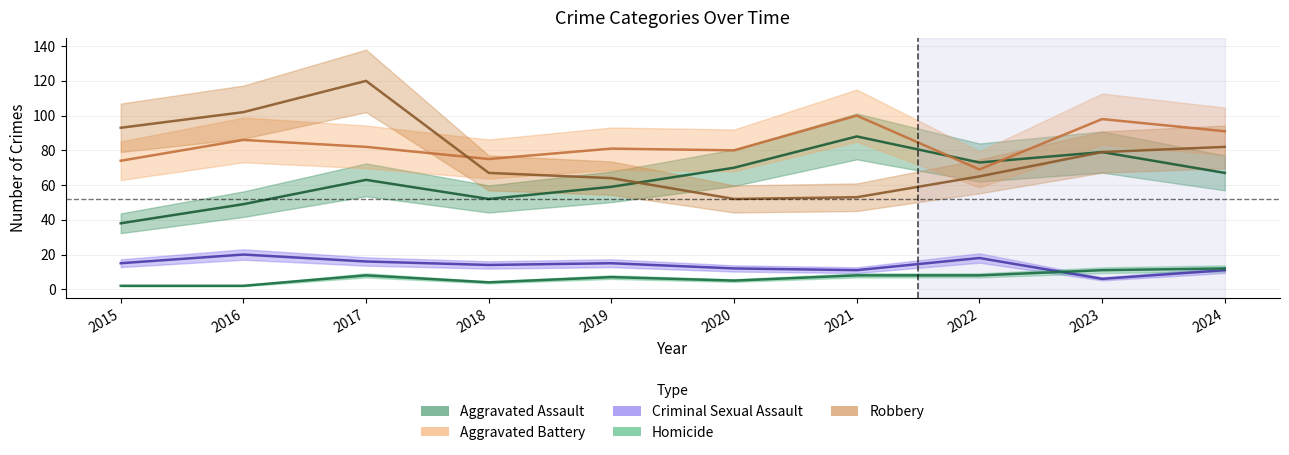

What is the difference between the Homicide values at 2017 and 2023?

3